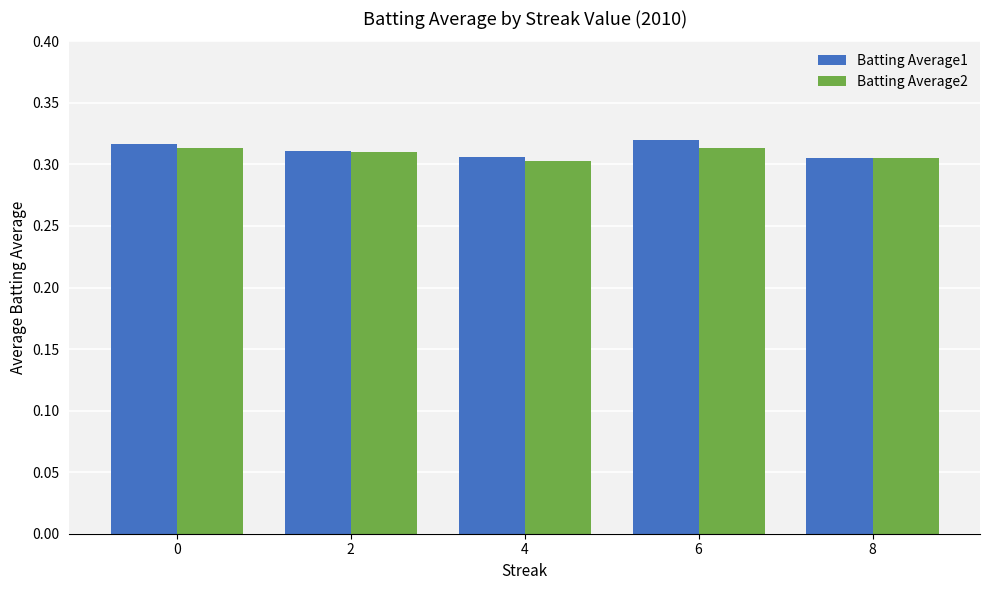

What is the sum of the Batting Average1 values at 2 and 8?

0.6